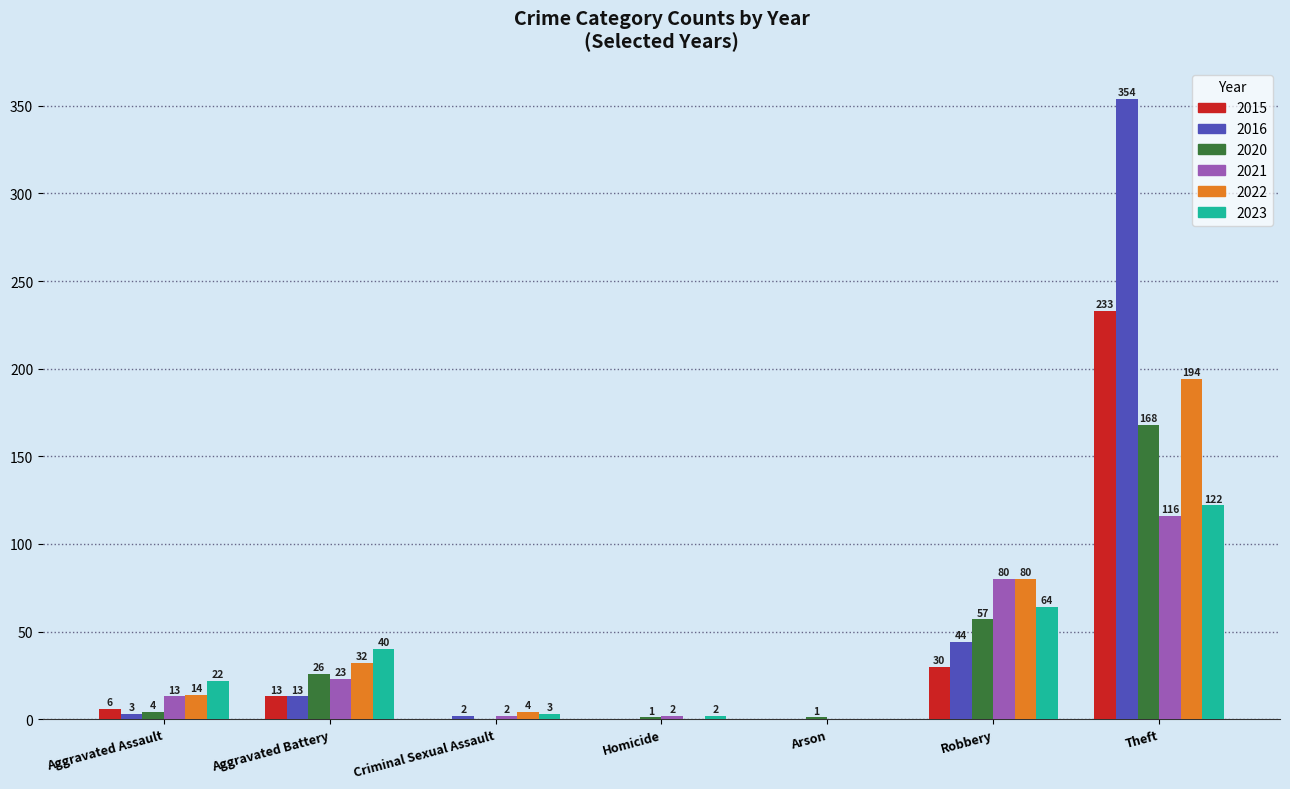

Between Aggravated Battery and Homicide, which series saw the biggest shift?

2023